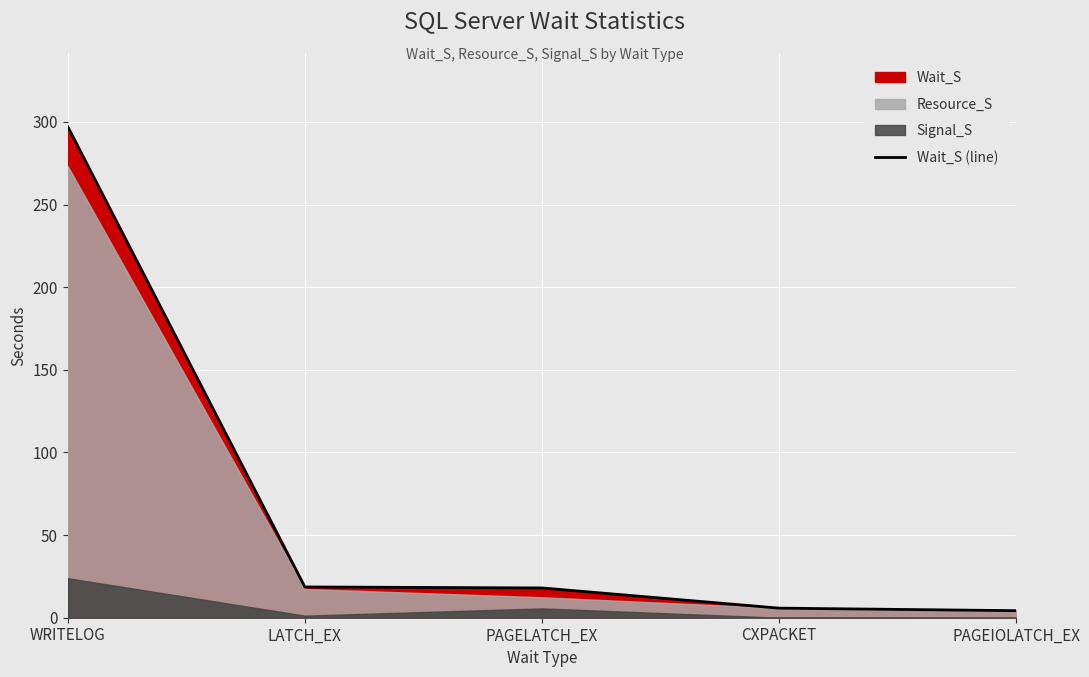

List the labels in order of value, largest first.

WRITELOG, LATCH_EX, PAGELATCH_EX, CXPACKET, PAGEIOLATCH_EX